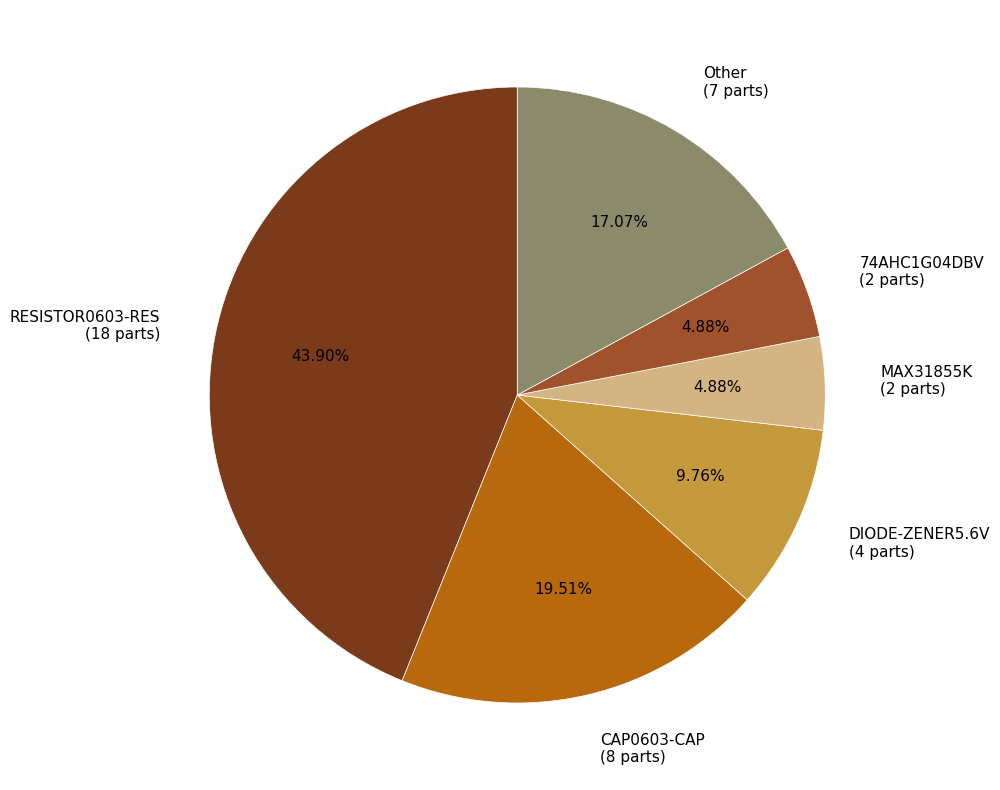

Is it true that RESISTOR0603-RES is 36% of the pie?

False